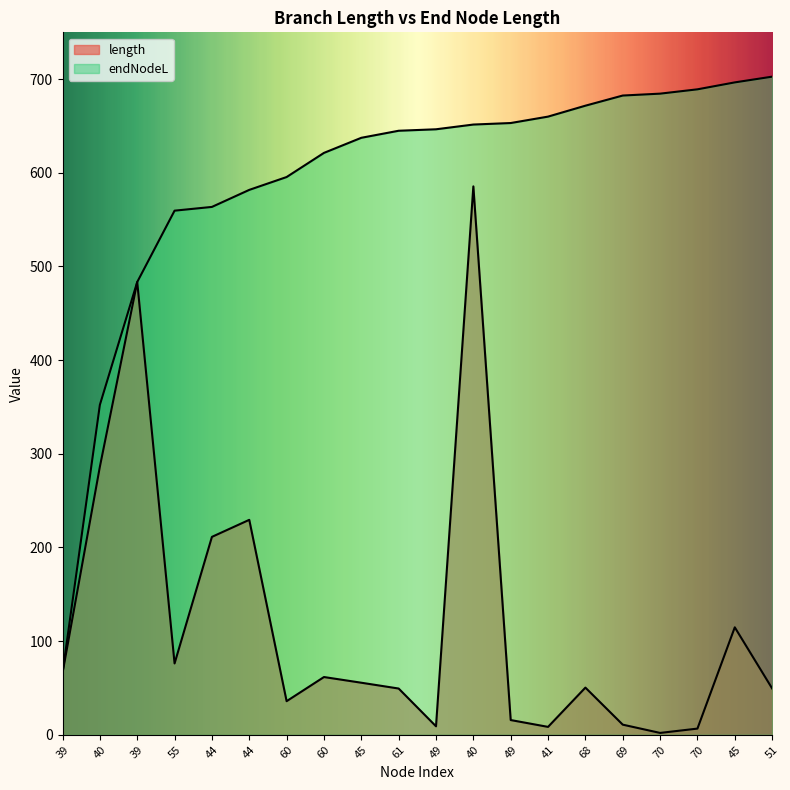

Rank the series by their maximum value, from highest to lowest.

endNodeL, length